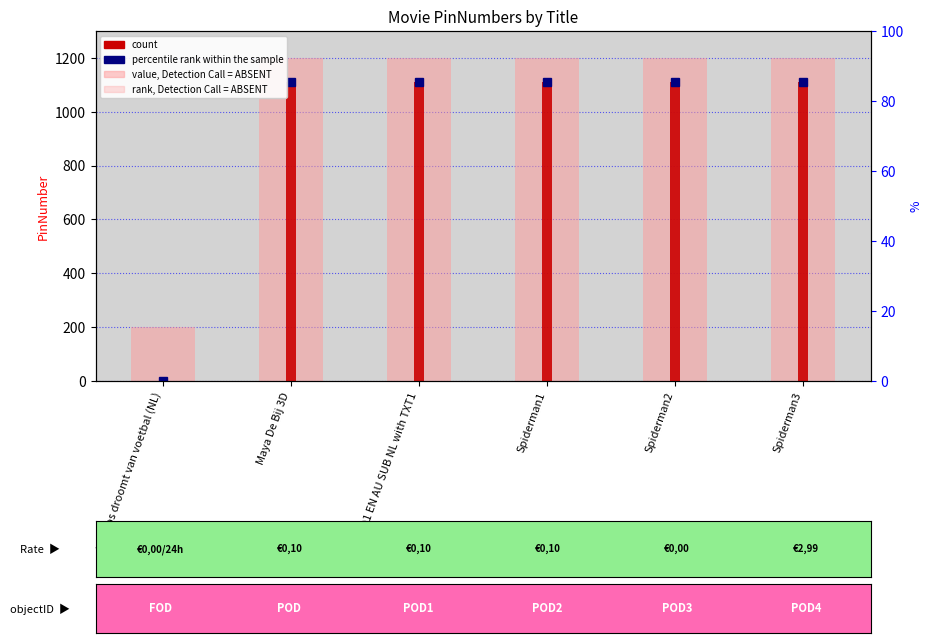

Which category has the highest value in the value, Detection Call = ABSENT series?

Maya De Bij 3D